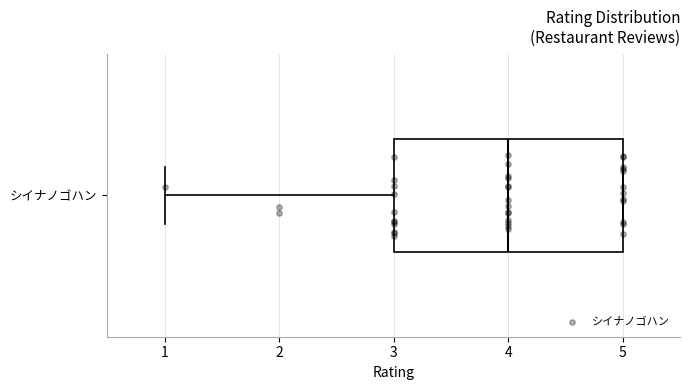

Read this box plot against the x-axis: the position of the median line, the range covered by the box, and the ends of both whiskers. The values are not printed on the chart, so give them approximately, as read against the axis.

median 4, box 3 to 5, whiskers 1 to 5